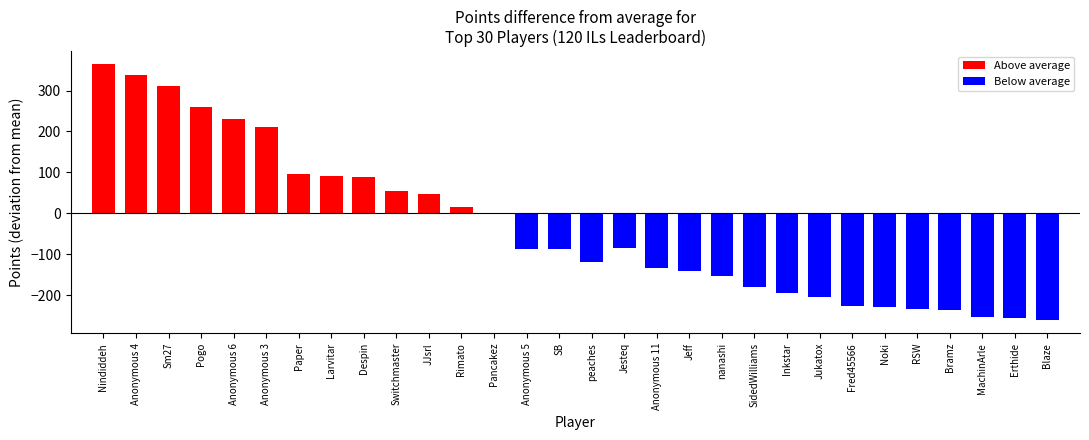

Between 9 and 16, which is larger?

9